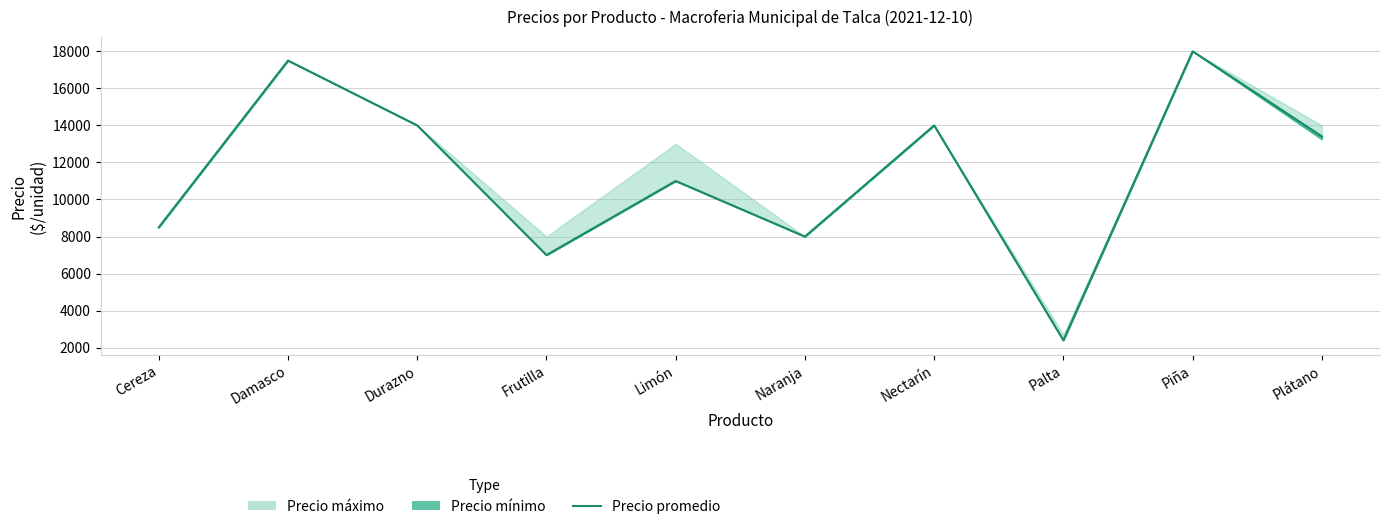

At which category does the chart reach its peak across all series?

Piña